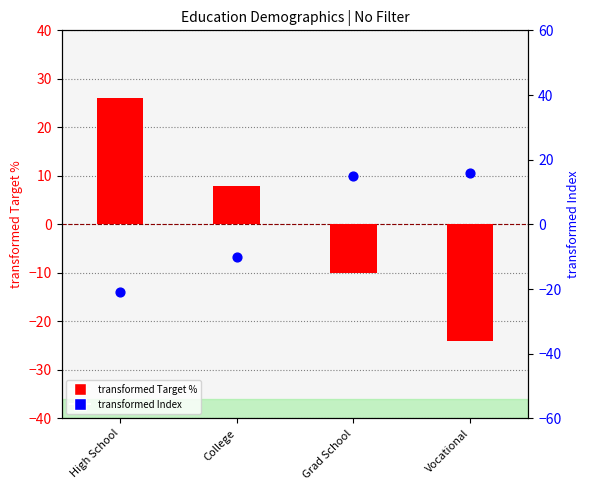

Which series contains the highest Y value?

transformed Target %